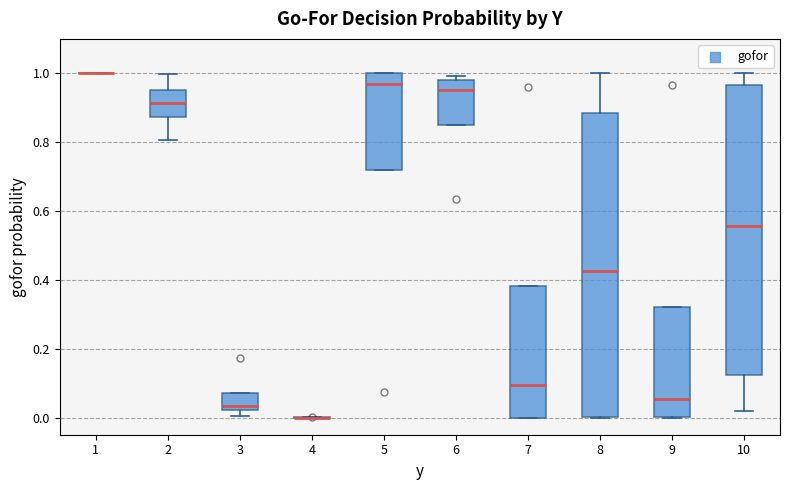

Where is the upper edge of the box at x = 5 on the y-axis? The values are not printed on the chart, so give them approximately, as read against the axis.

1.00